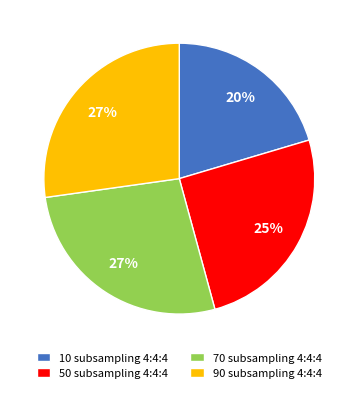

Which has a higher value, 10 subsampling 4:4:4 or 50 subsampling 4:4:4?

50 subsampling 4:4:4